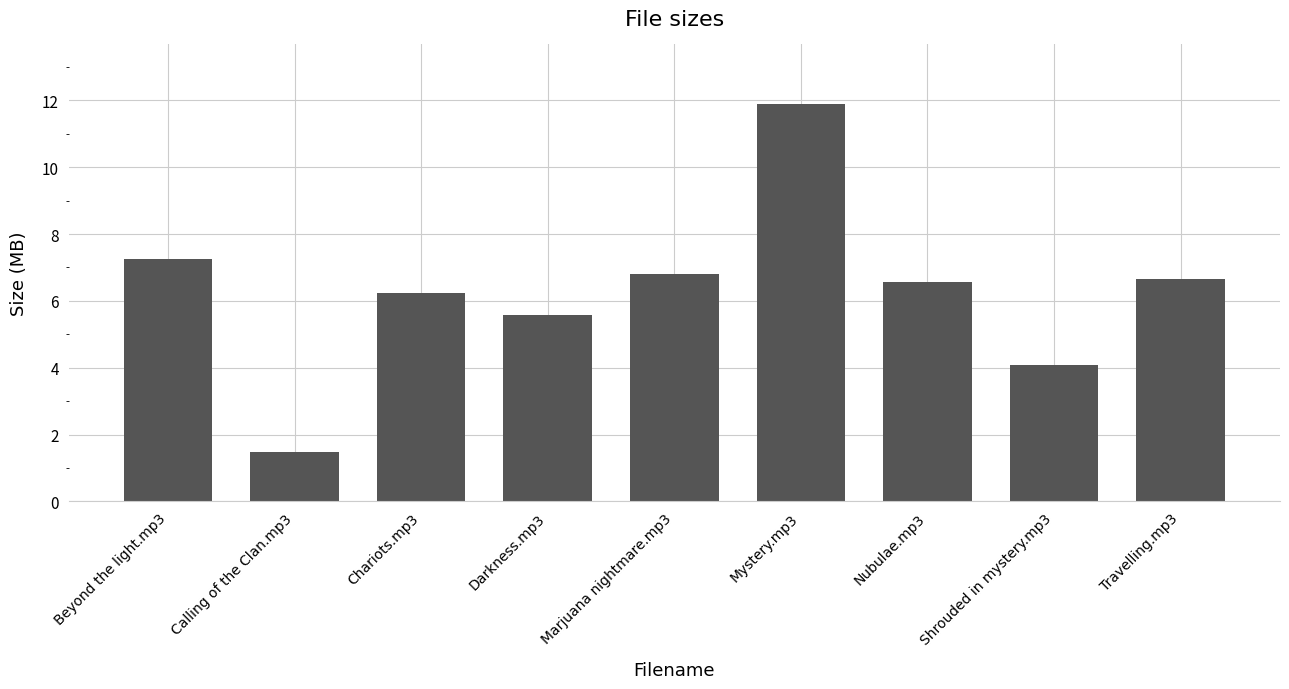

What position from the left is Marjuana nightmare.mp3?

5